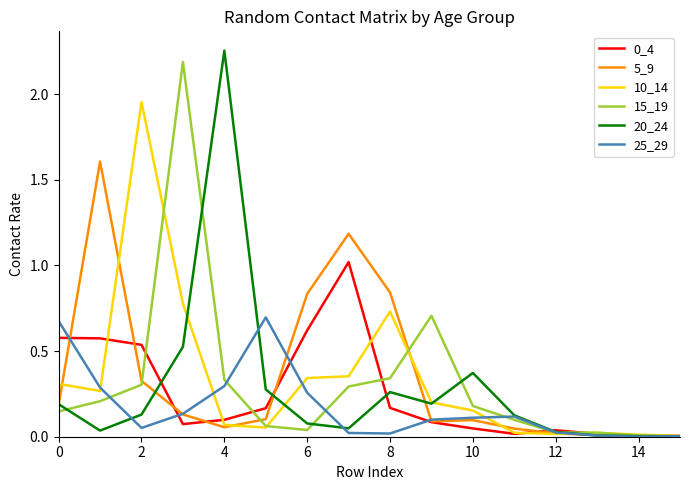

What is the highest value of the 15_19 series?

2.2